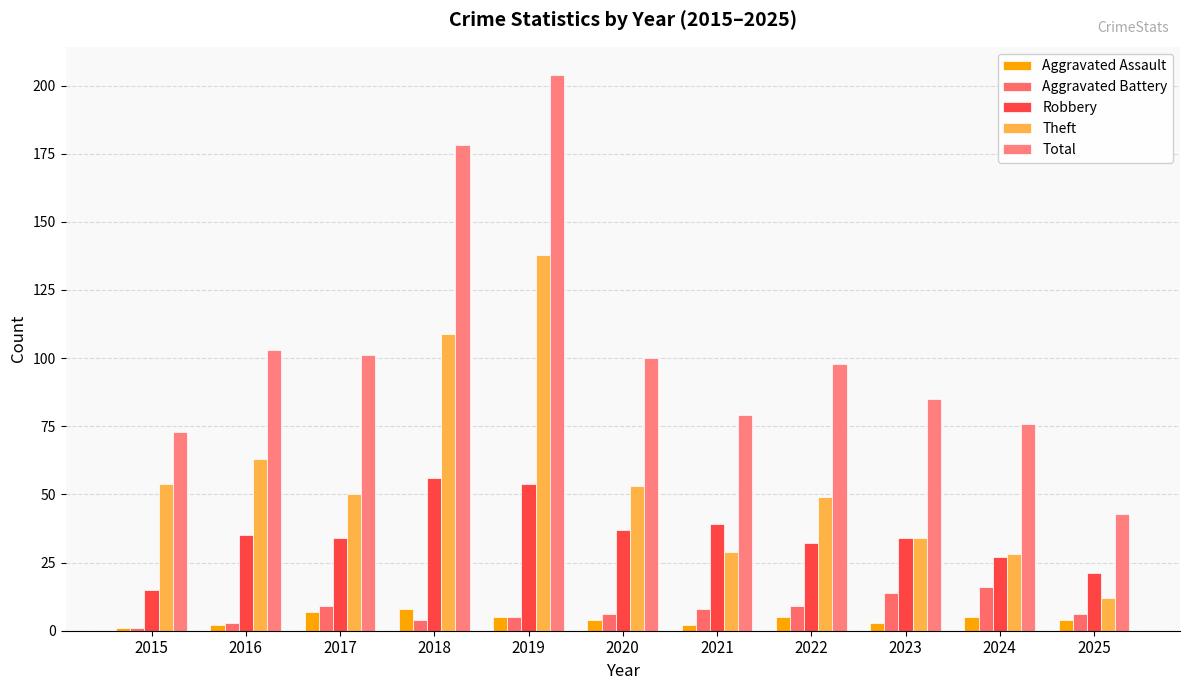

What is the difference between the highest and lowest values at 2020?

96